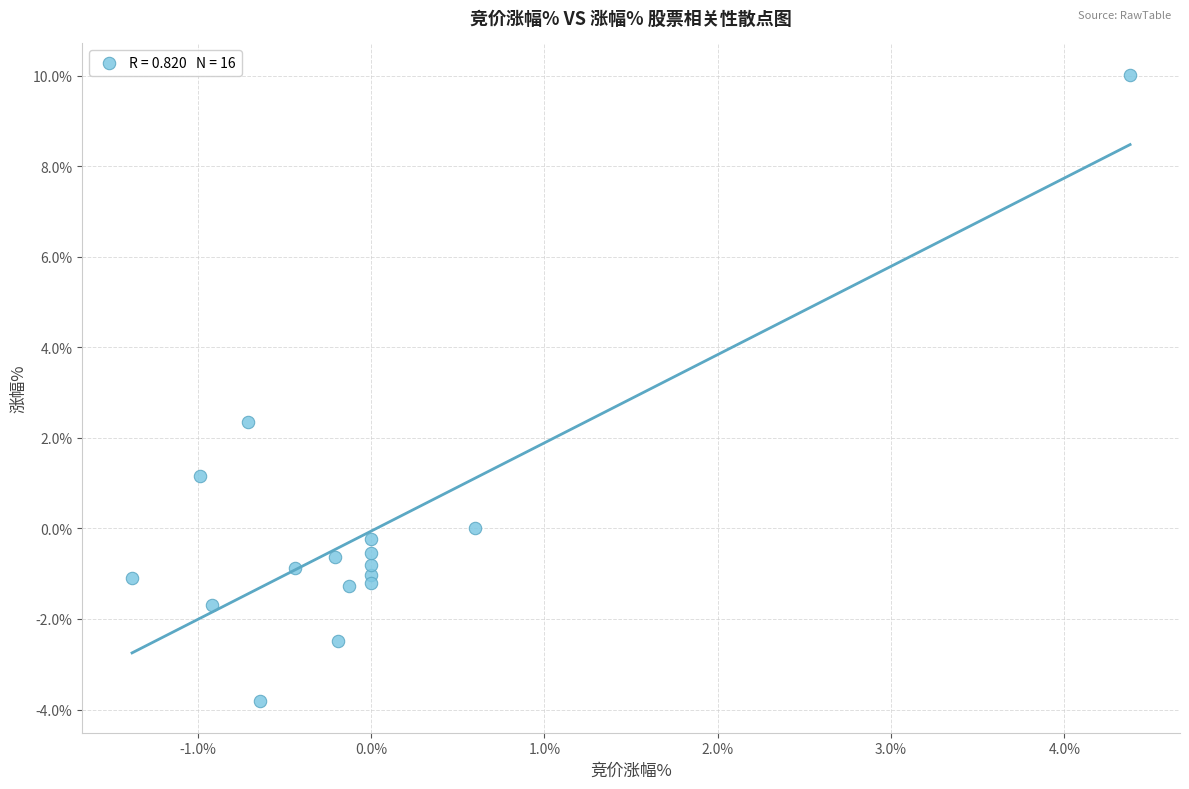

What Y value in the scatter plot is closest to 3?

2.4